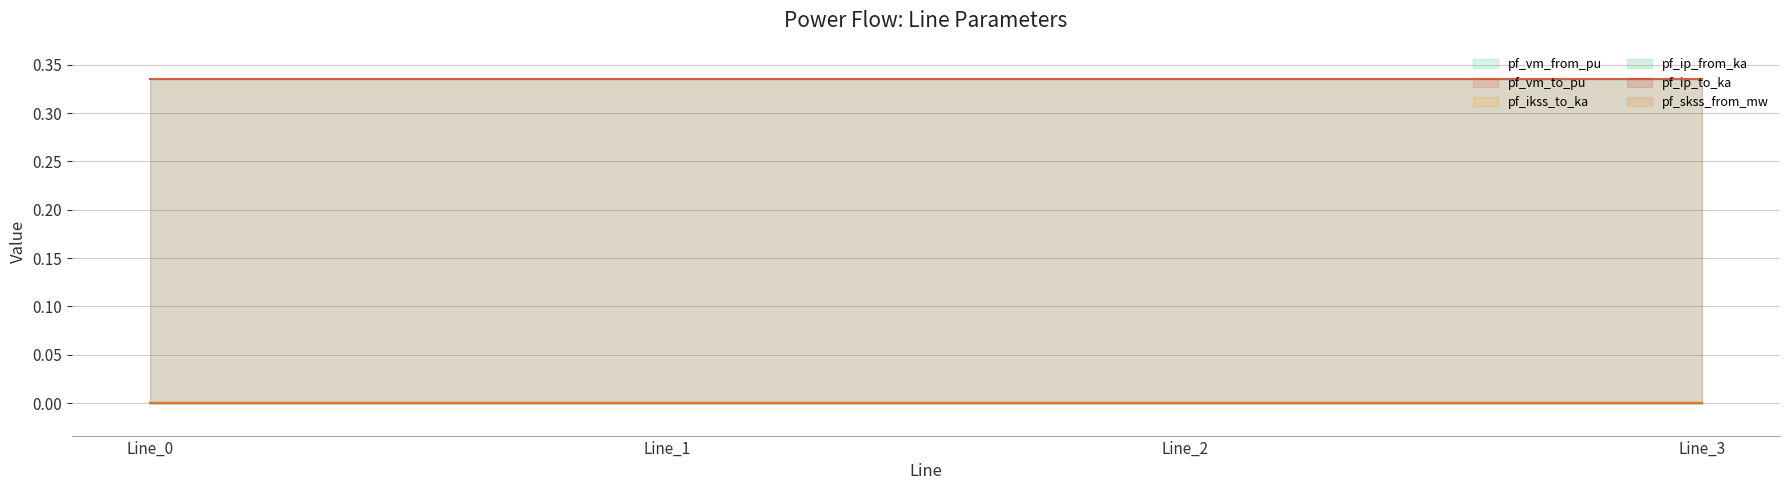

The pf_vm_from_pu series shows 0.3 at Line_2. True or false?

True